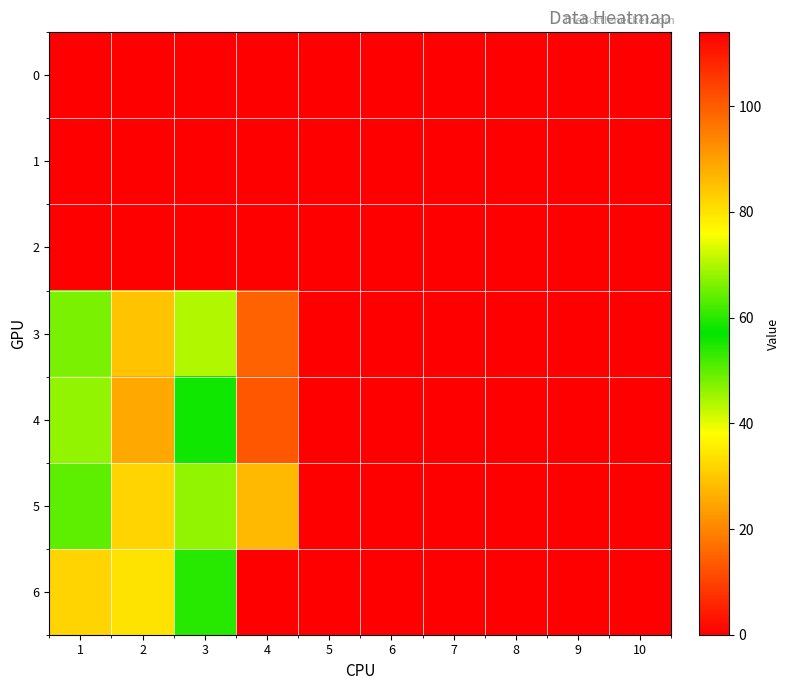

Reading right to left, list all the values displayed in this chart.

0: 10=0	9=0	8=0	7=0	6=0	5=0	4=0	3=0	2=0	1=0
1: 10=0	9=0	8=0	7=0	6=0	5=0	4=0	3=0	2=0	1=0
2: 10=0	9=0	8=0	7=0	6=0	5=0	4=0	3=0	2=0	1=0
3: 10=0	9=0	8=0	7=0	6=0	5=0	4=99	3=44	2=29	1=66
4: 10=0	9=0	8=0	7=0	6=0	5=0	4=101	3=56	2=25	1=68
5: 10=0	9=0	8=0	7=0	6=0	5=0	4=86	3=46	2=32	1=64
6: 10=0	9=0	8=0	7=0	6=0	5=0	4=114	3=54	2=34	1=82